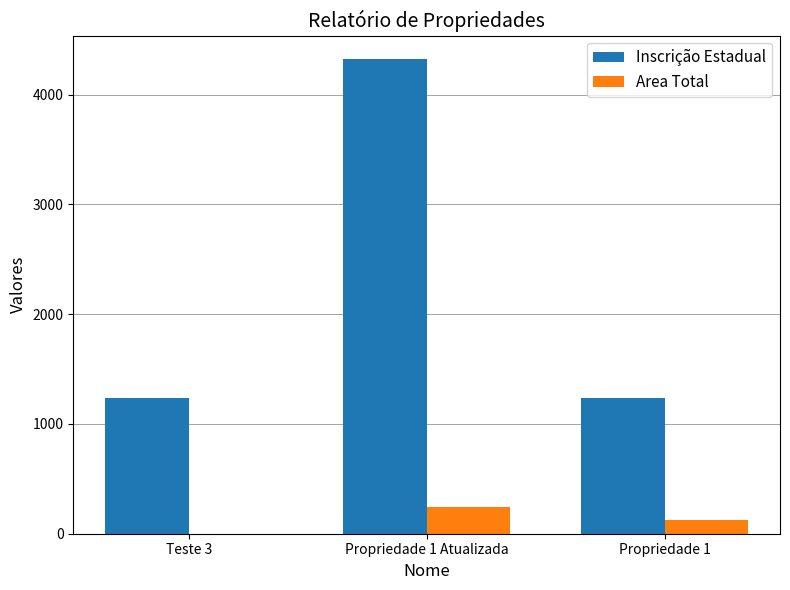

What is the sum of all Area Total values?

370.7